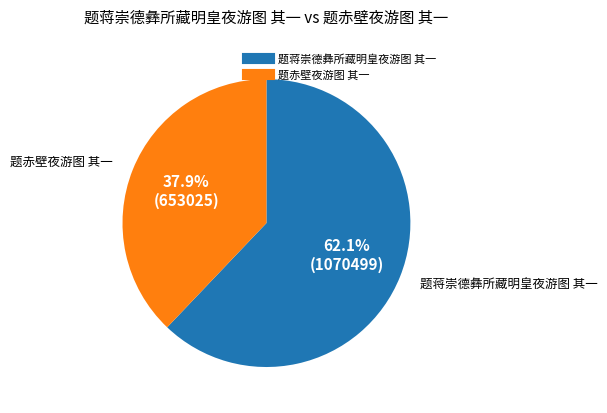

Approximately how many times larger is the value at 题赤壁夜游图 其一 compared to 题蒋崇德彝所藏明皇夜游图 其一?

0.6